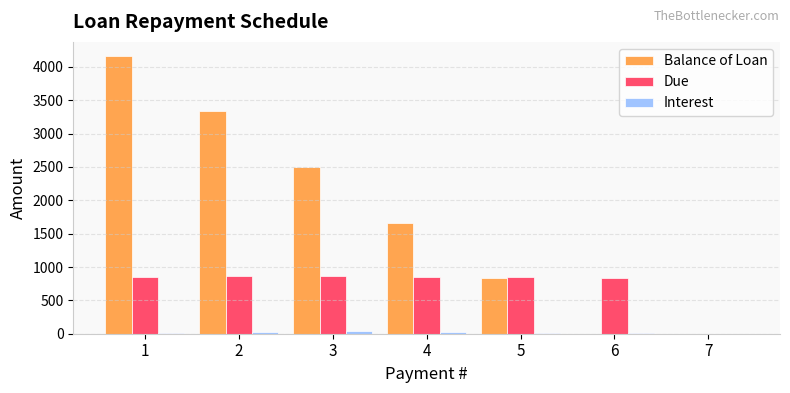

What is the sum of all Balance of Loan values?

12500.1